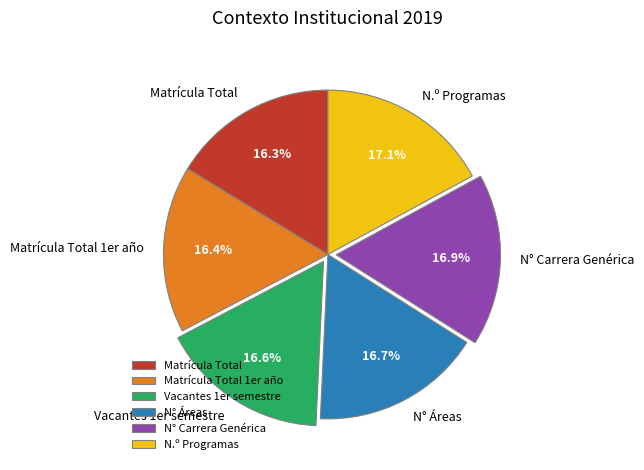

To the nearest percent, what is the average slice percentage?

17%